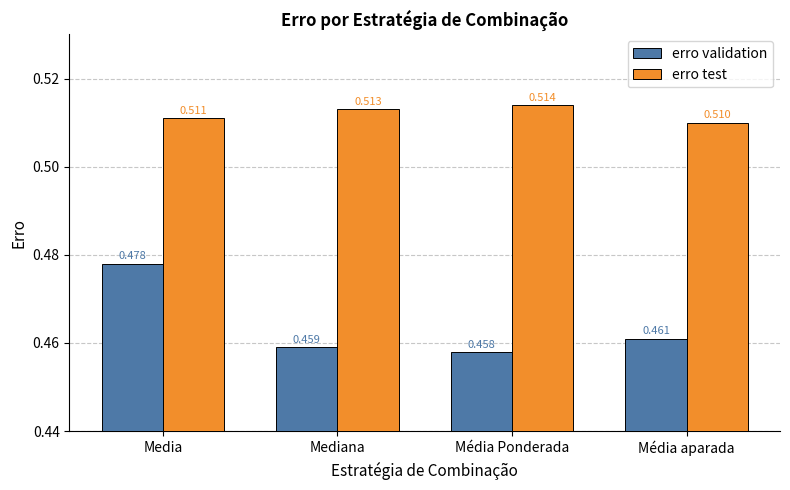

At which label is erro test closest to 0?

Média aparada